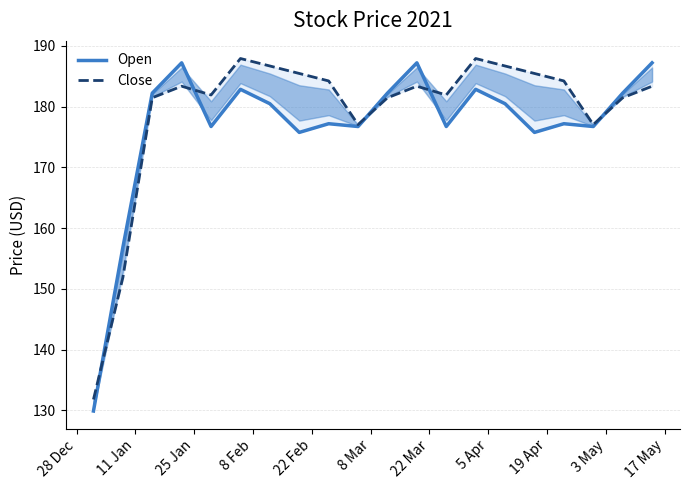

Reading right to left, what are all the values shown in this chart?

Open: 187.2	182.2	176.7	177.2	175.8	180.5	182.8	176.7	187.2	182.2	176.7	177.2	175.8	180.5	182.8	176.7	187.2	182.2	156.8	129.9
Close: 183.3	181.4	177.0	184.2	185.4	186.7	187.9	181.9	183.3	181.4	177.0	184.2	185.4	186.7	187.9	181.9	183.3	181.4	151.9	131.8